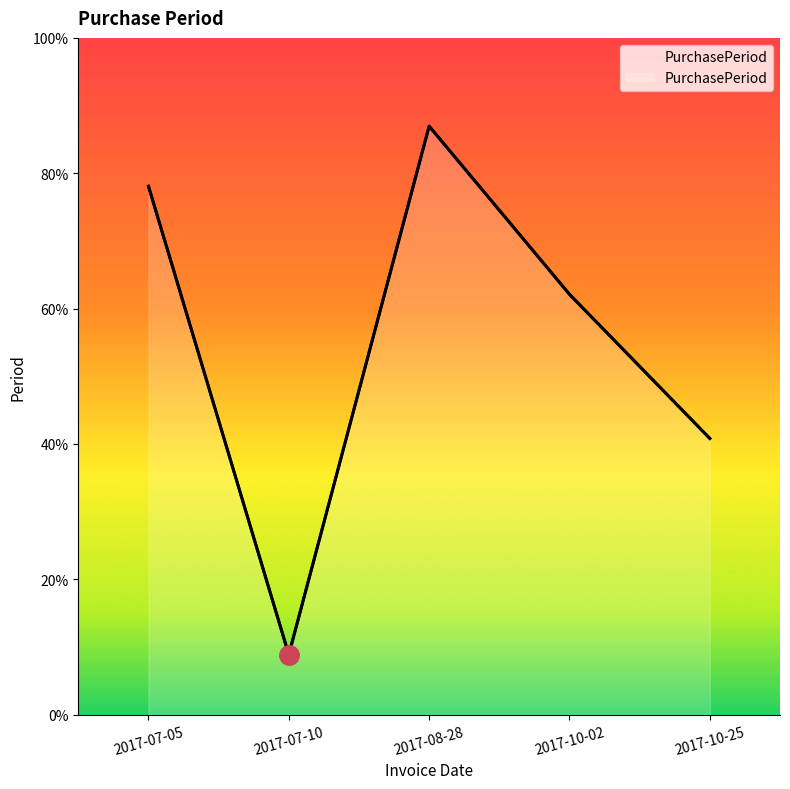

Which has a higher value, 2017-10-02 or 2017-07-10?

2017-10-02